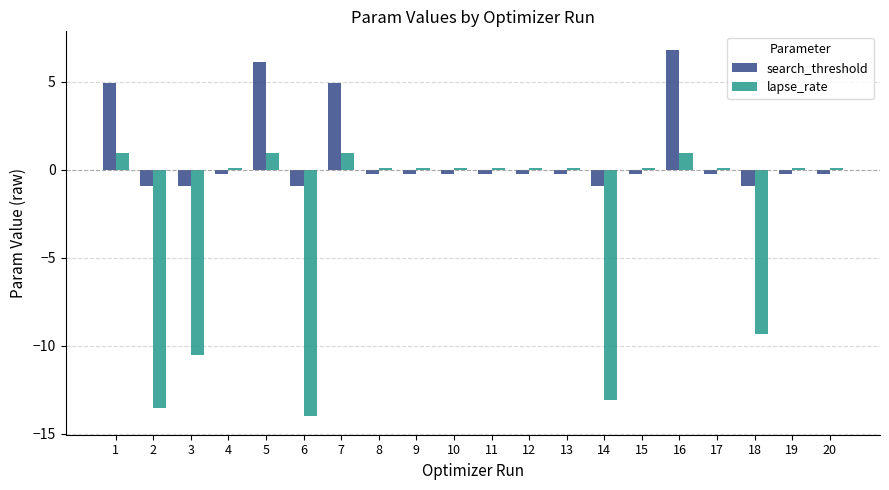

What is the spread (max minus min) of values at 12?

0.4